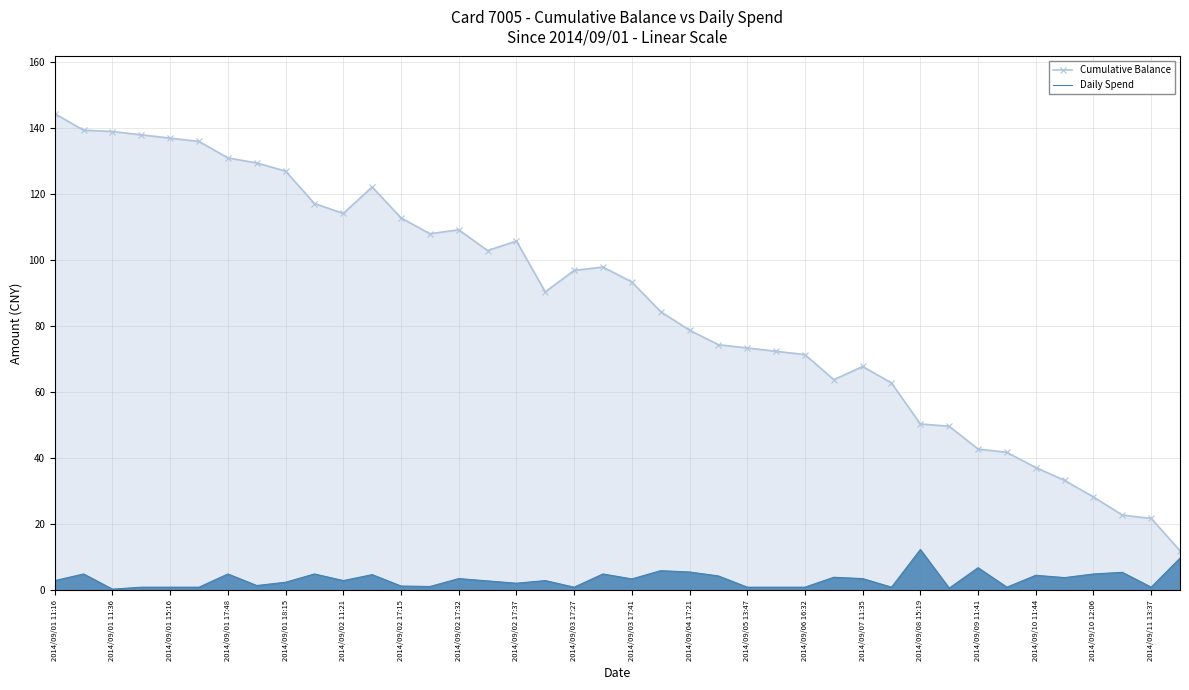

Where is Daily Spend nearest to the value 6?

21